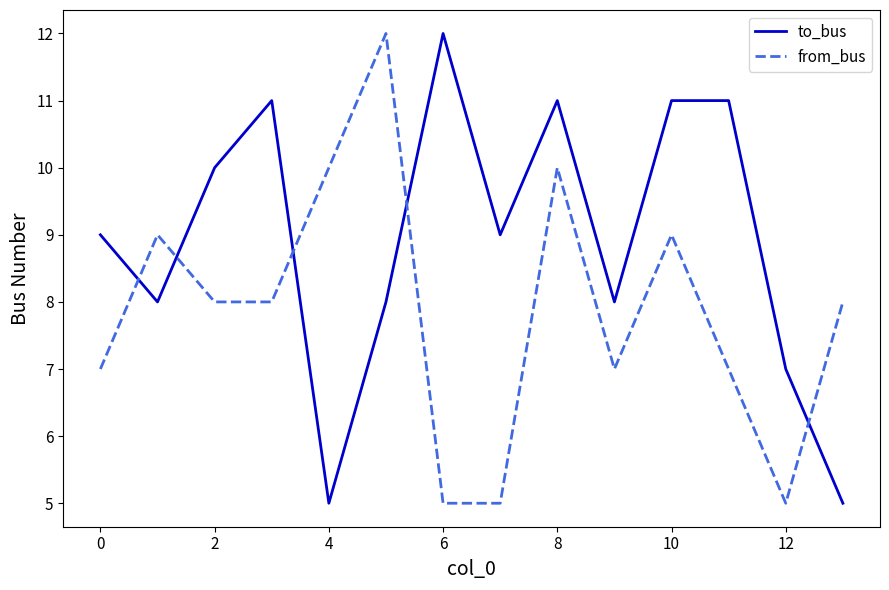

True or false: to_bus and from_bus intersect in this chart.

True